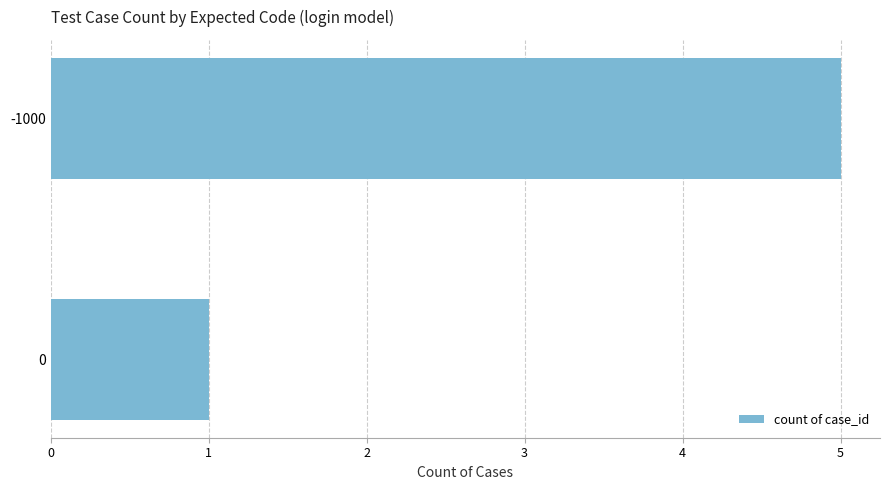

Which category has the highest value across all series?

-1000